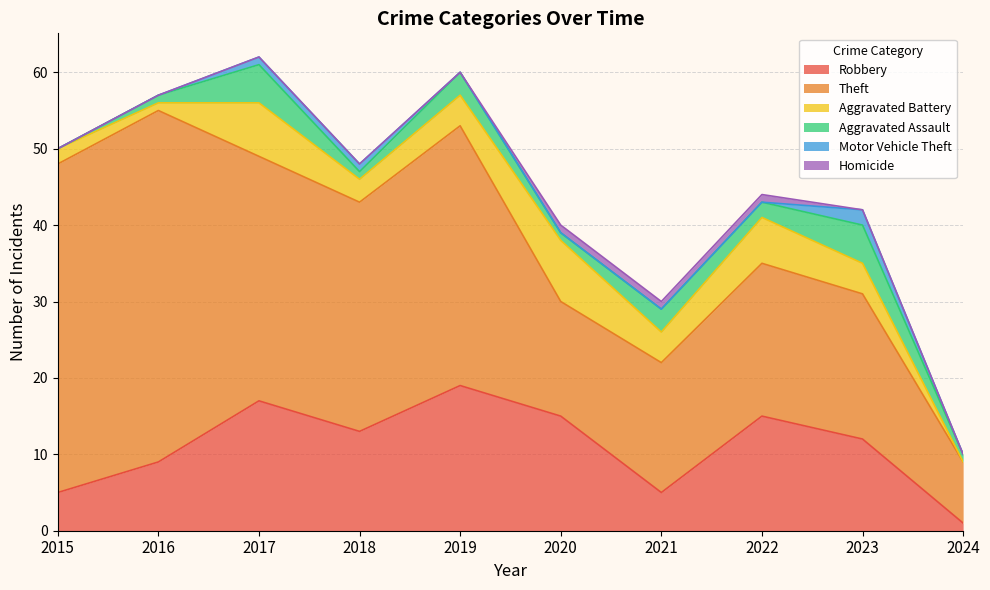

Where is the first local minimum for Theft?

2018